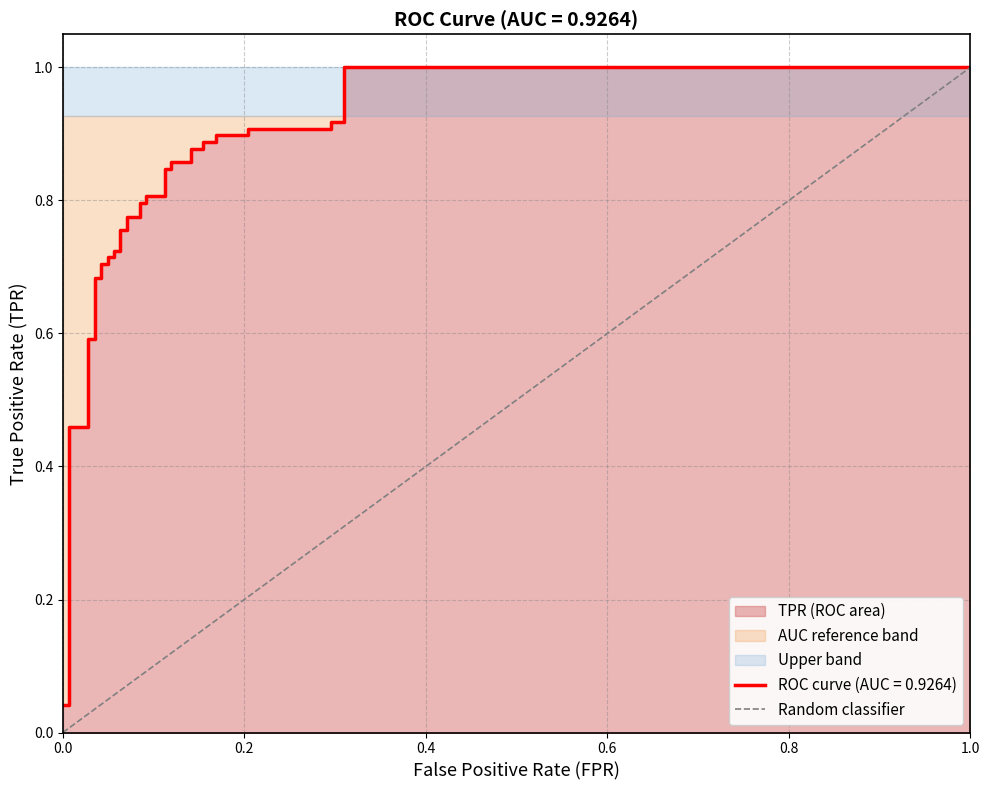

Rank the categories by value from lowest to highest.

0.0, 1.0